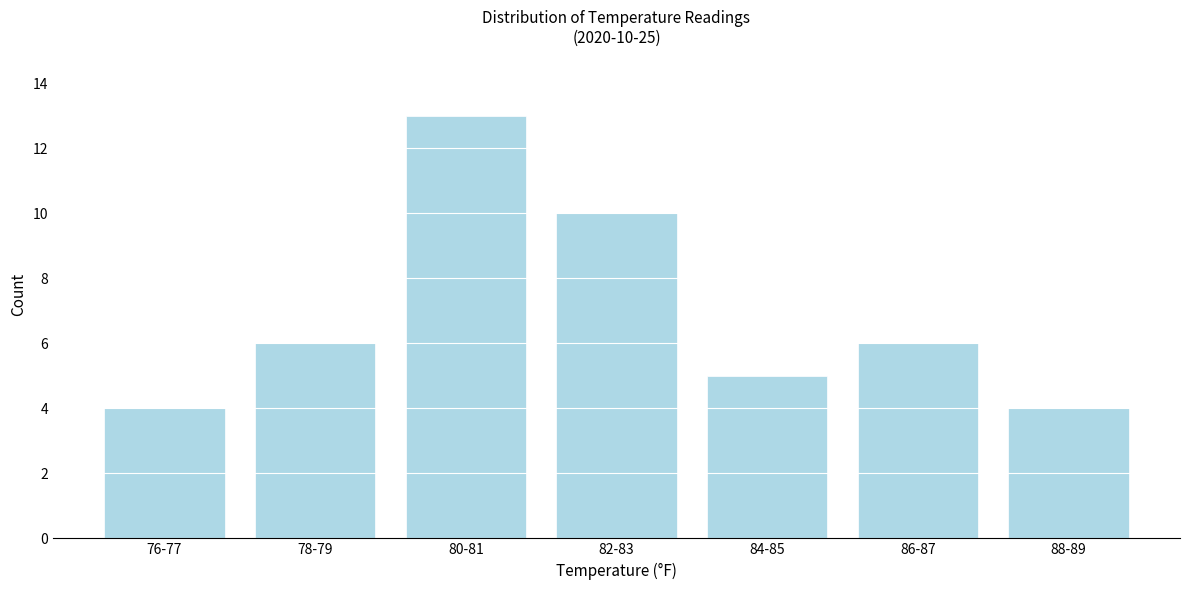

Reading left to right, extract all data points from this chart.

76-77=4	78-79=6	80-81=13	82-83=10	84-85=5	86-87=6	88-89=4